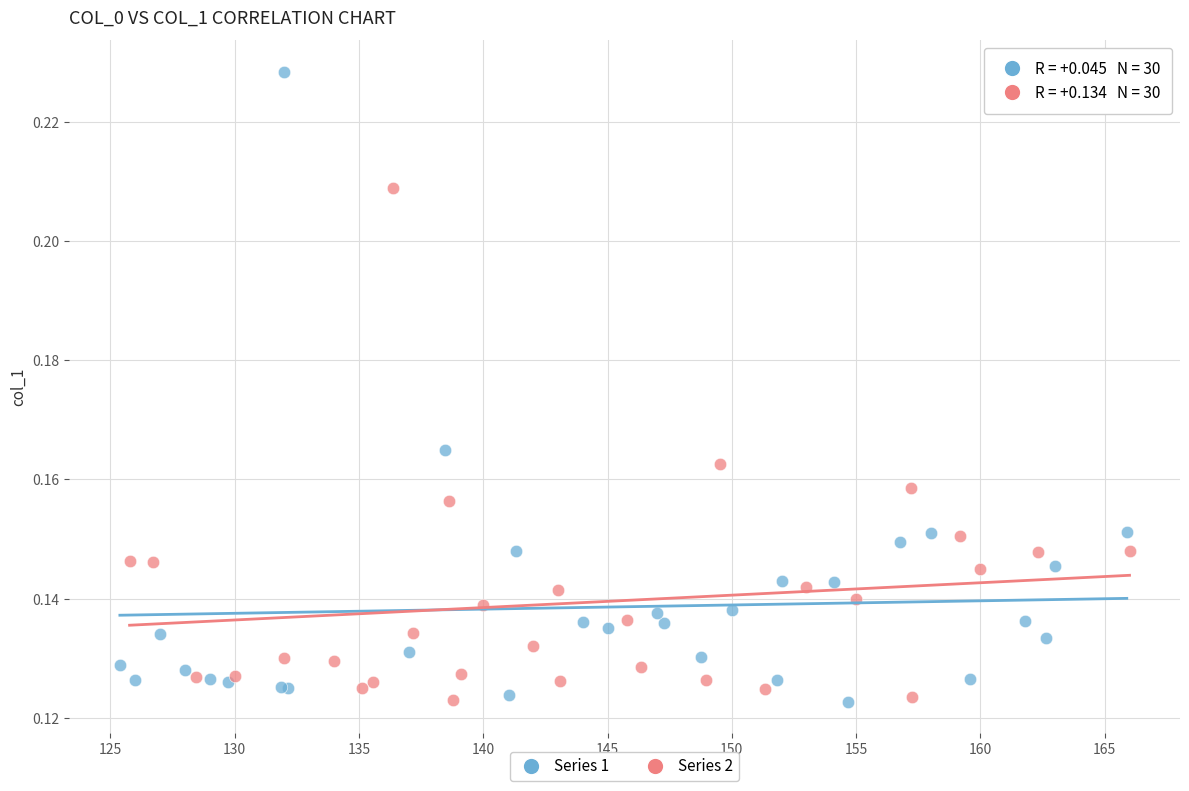

Which series has the widest spread of Y values?

Series 1